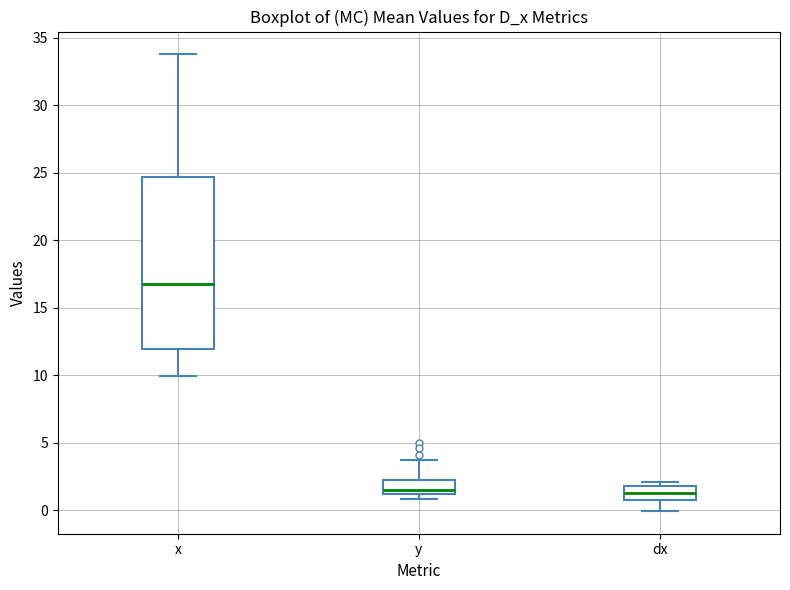

Reading left to right, transcribe this box plot: for each box, give where its median line is, the range the box spans, and where its two whiskers end, as read against the y-axis. The values are not printed on the chart, so give them approximately, as read against the axis.

x: median 17.0, box 12.0 to 24.5, whiskers 10.0 to 34.0
y: median 1.5, box 1.0 to 2.5, whiskers 1.0 (just below the box's lower edge) to 4.0
dx: median 1.5, box 0.5 to 2.0, whiskers 0.0 to 2.0 (just above the box's upper edge)